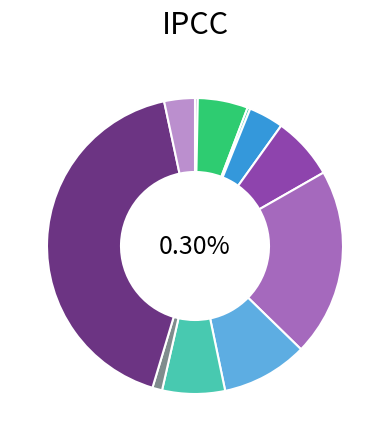

Rank the categories by value from highest to lowest.

Sentencia, Mediación, No Da Curso A La Demanda, Incompetencia, No Da Curso A La Solicitud, Avenimiento, Desistimiento, Transacción, Retiro, Abandono Del Procedimiento, Conciliación